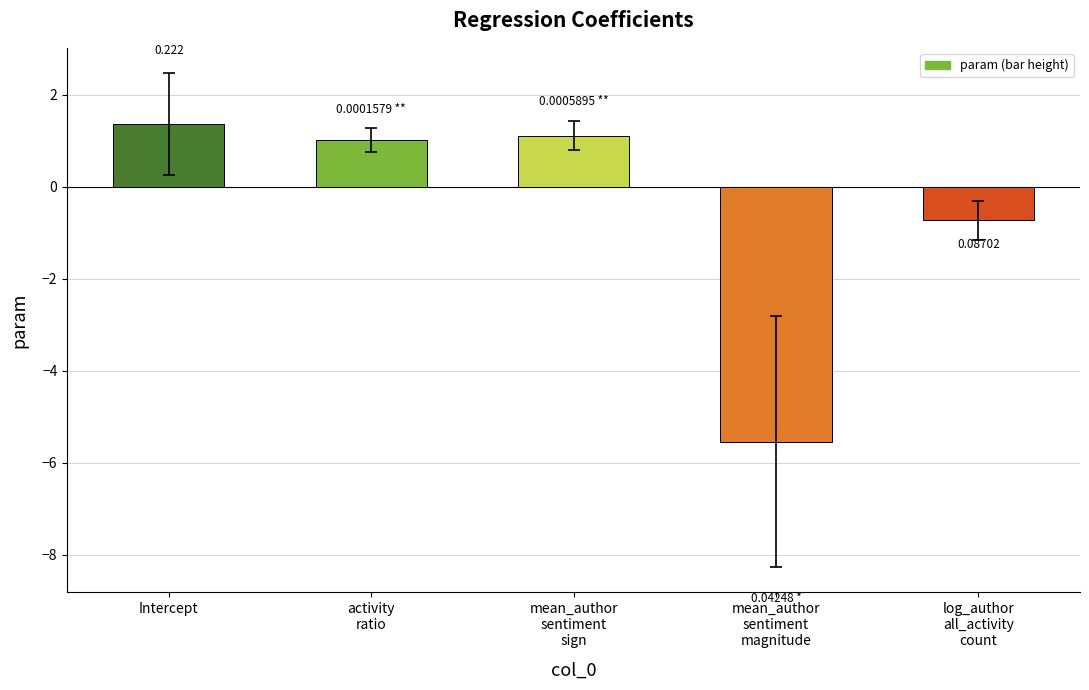

What is the average value?

-0.6